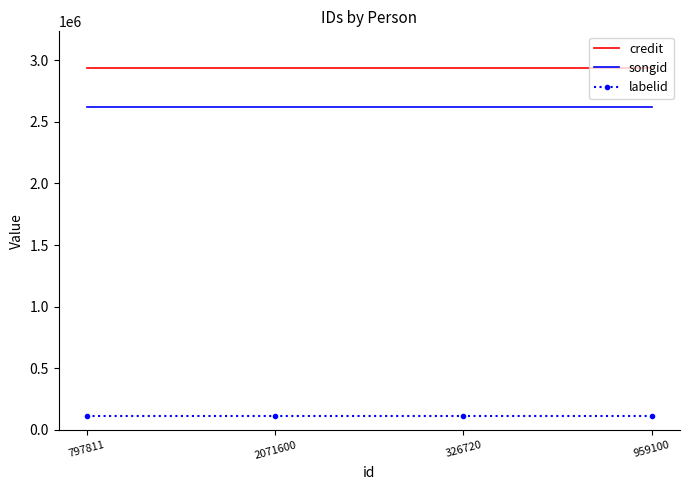

Rank the series at 326720 from highest to lowest value.

credit, songid, labelid